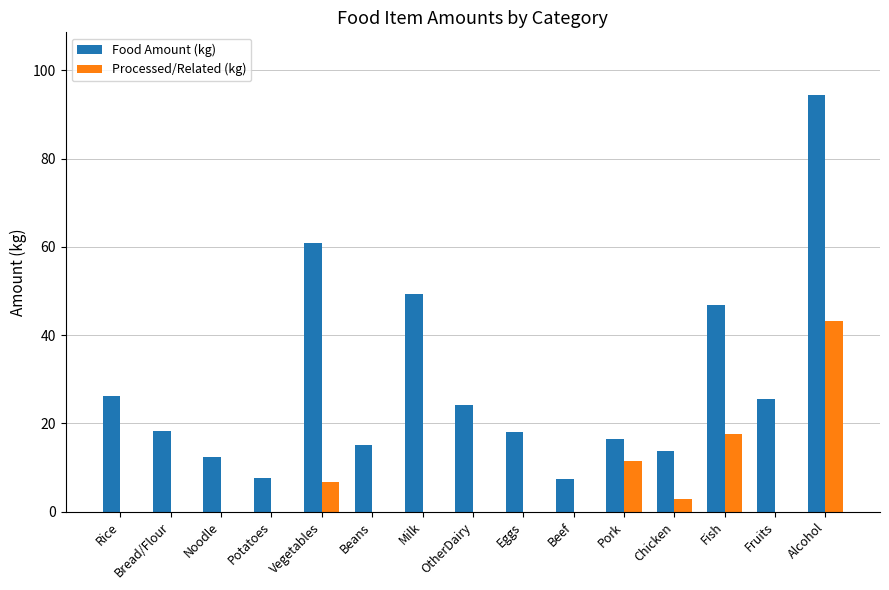

What is the sum of all Food Amount (kg) values?

436.4